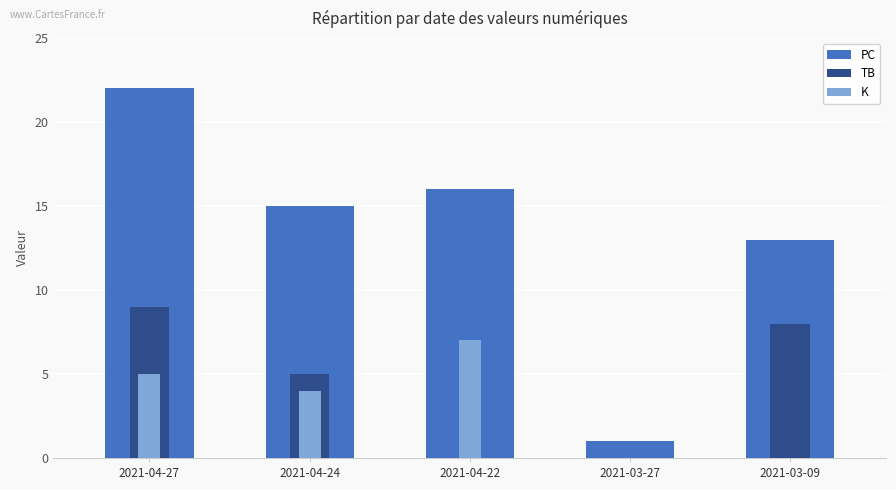

Which has a higher value, 2021-04-24 or 2021-04-27?

2021-04-27